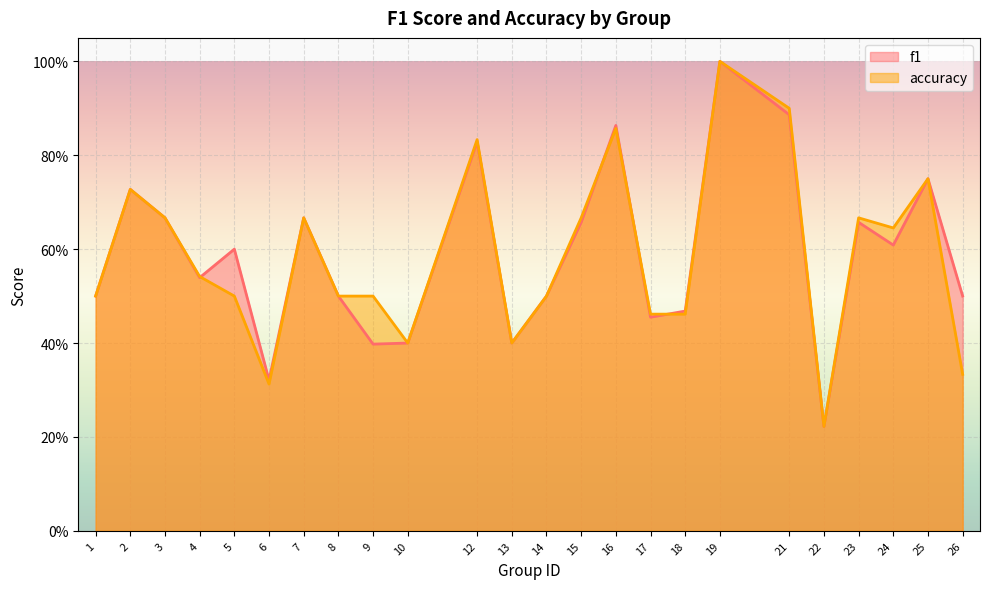

Reading right to left, extract all data points from this chart.

f1: 0.5	0.8	0.6	0.7	0.2	0.9	1.0	0.5	0.5	0.9	0.7	0.5	0.4	0.8	0.4	0.4	0.5	0.7	0.3	0.6	0.5	0.7	0.7	0.5
accuracy: 0.3	0.8	0.6	0.7	0.2	0.9	1.0	0.5	0.5	0.9	0.7	0.5	0.4	0.8	0.4	0.5	0.5	0.7	0.3	0.5	0.5	0.7	0.7	0.5